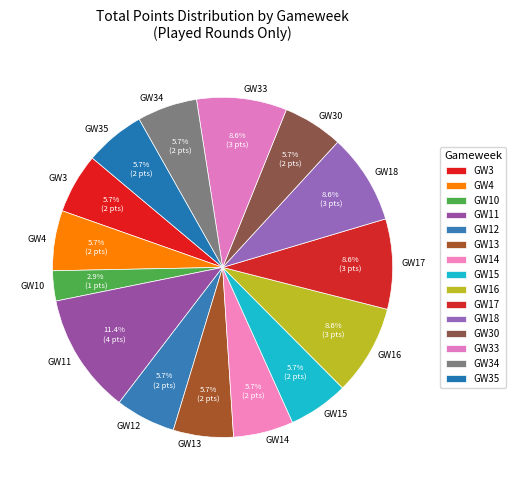

Between GW10 and GW14, which is larger?

GW14